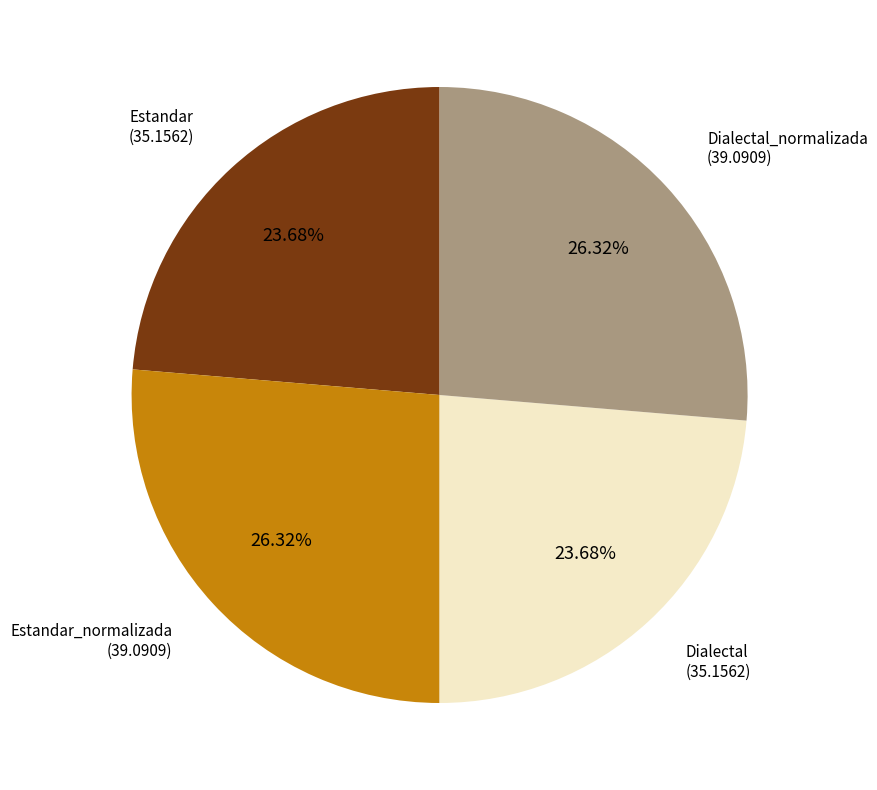

Is there a majority slice in this chart?

No